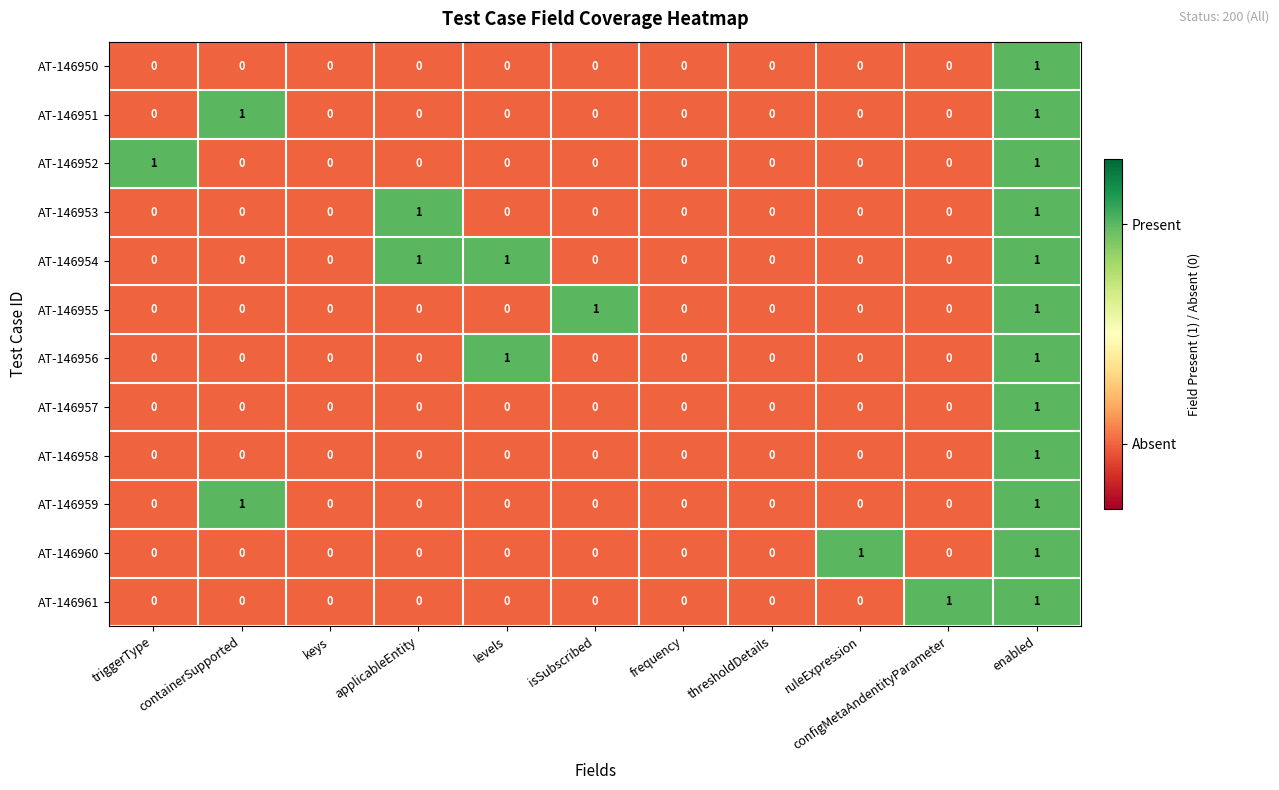

At which category is the sum across all series the highest?

enabled